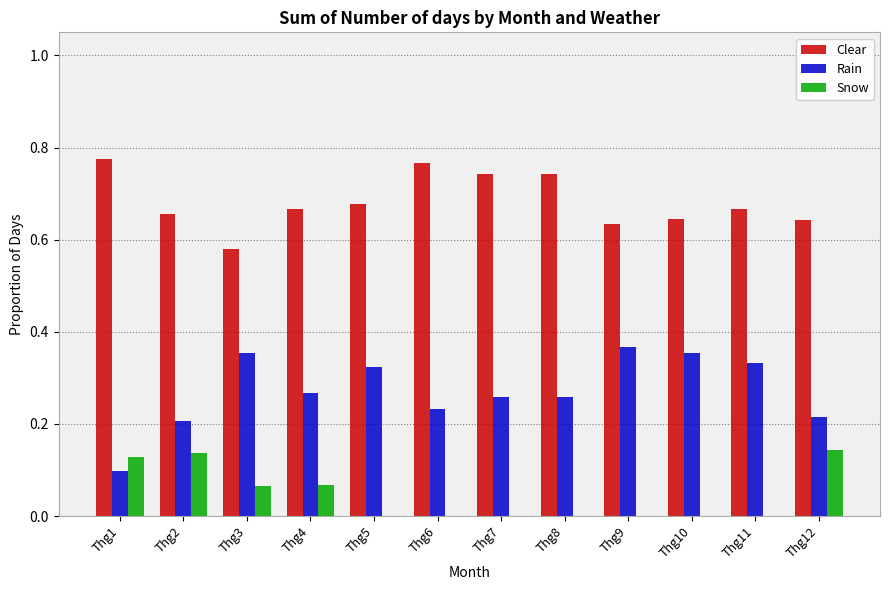

Is the value of Snow at Thg8 greater than the value of Clear at Thg1?

No